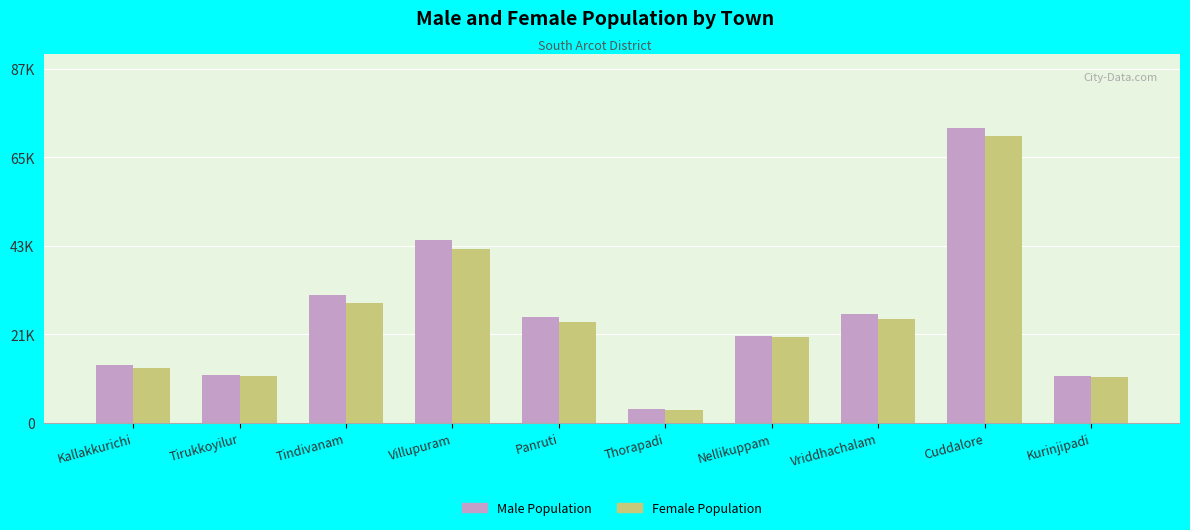

Are the bars grouped side by side (vs. stacked)?

Yes